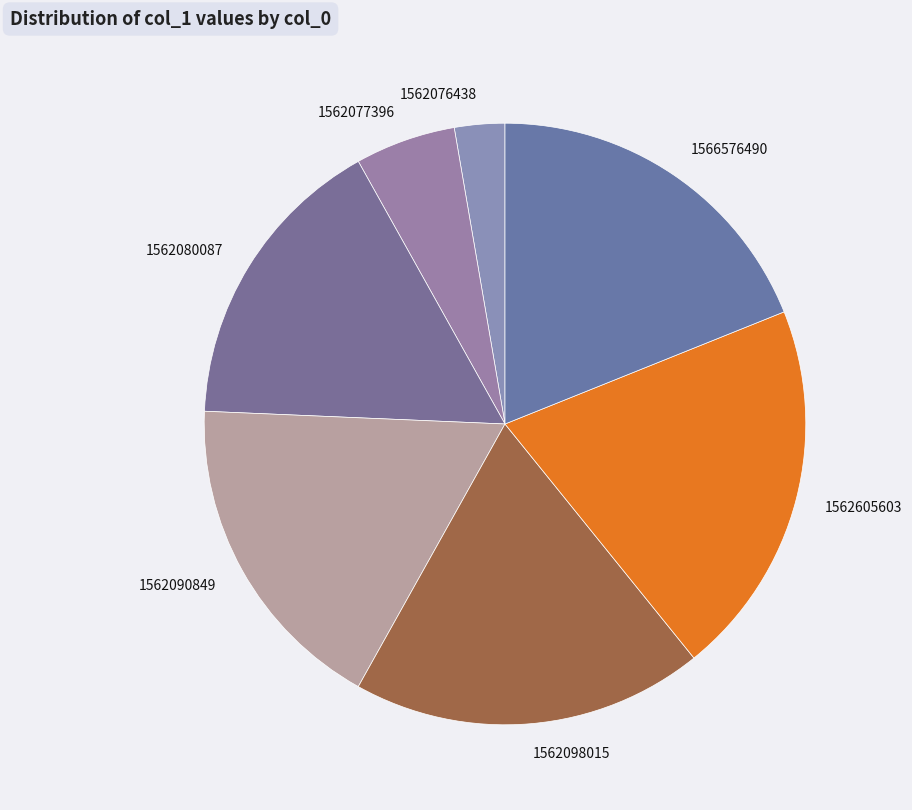

Does any single category account for the majority?

No